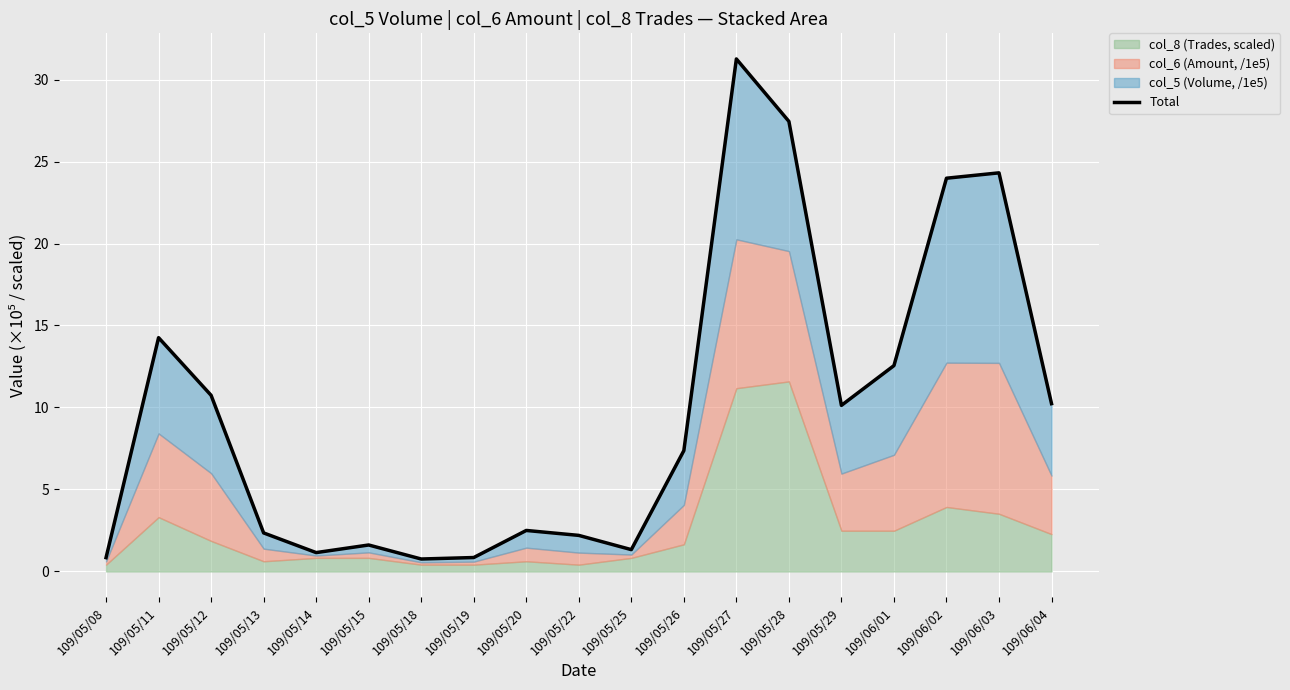

Approximately how many times larger is the value at 109/05/22 compared to 109/05/15?

1.4